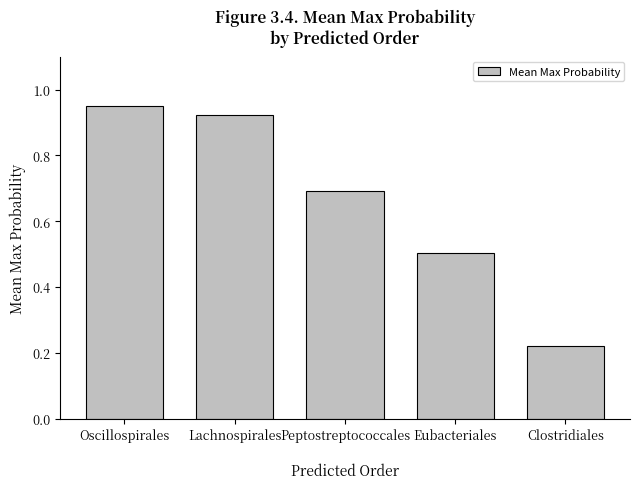

At which label is the value closest to 0?

Clostridiales